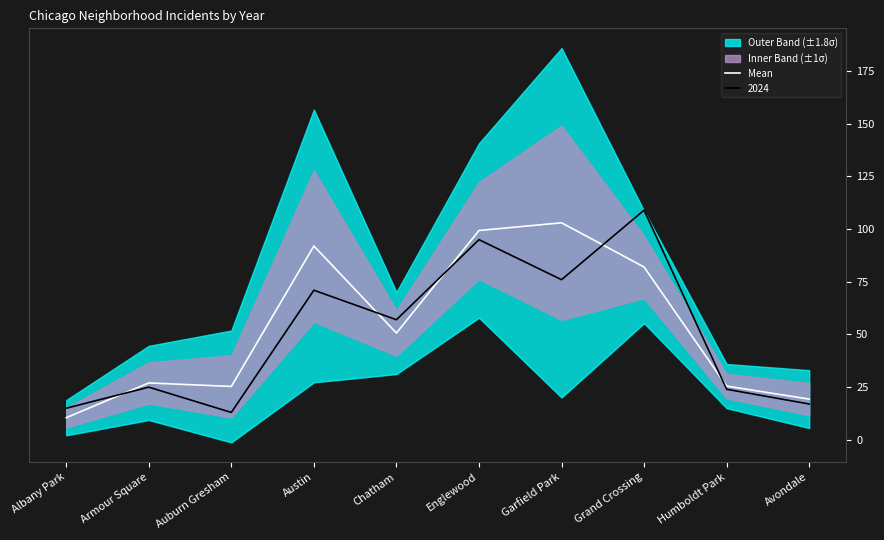

True or false: there are more than 0 points higher than both neighbors.

True